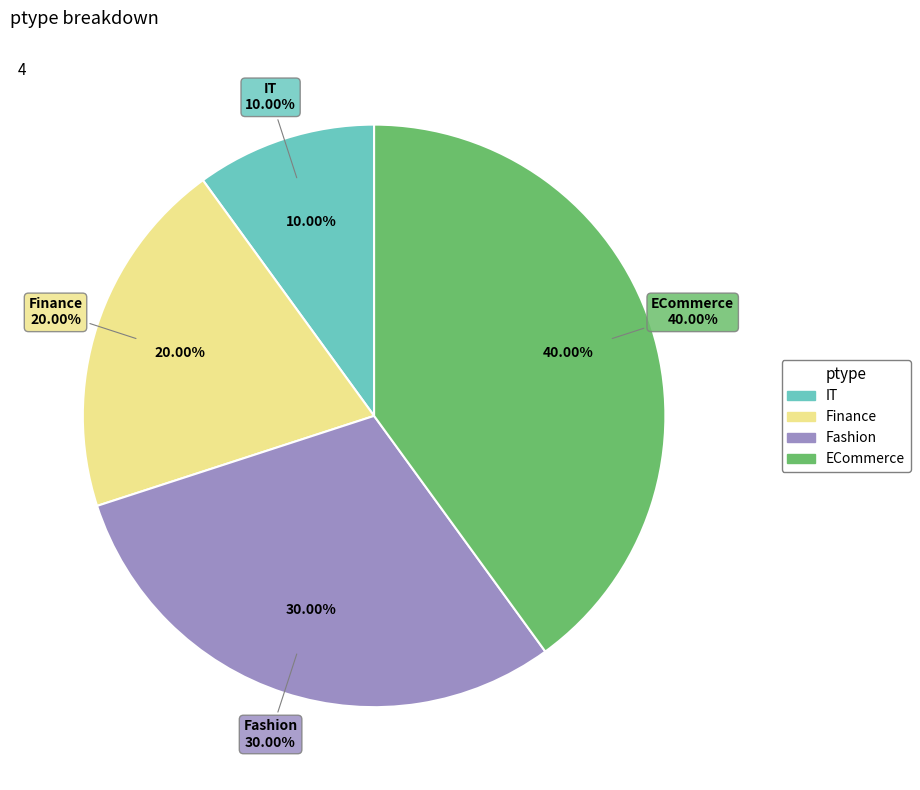

Is it true that Finance is 13% of the pie?

False